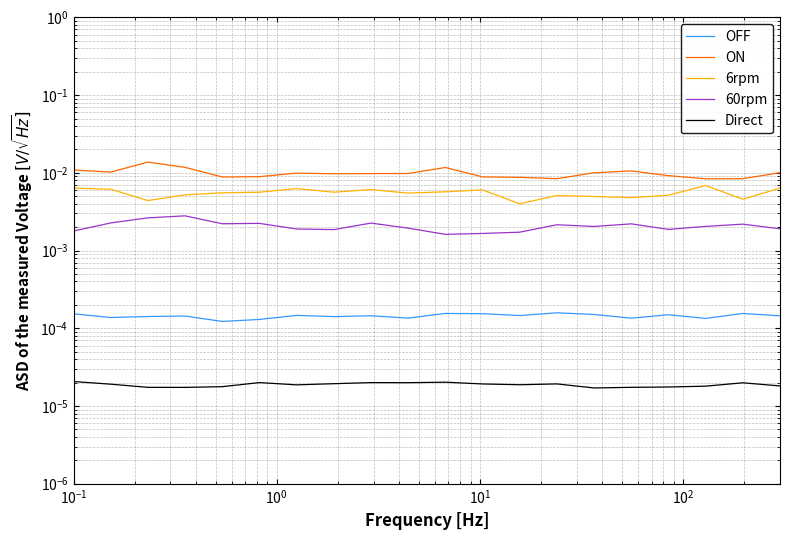

Count the OFF values in the range 0 to 1.

20